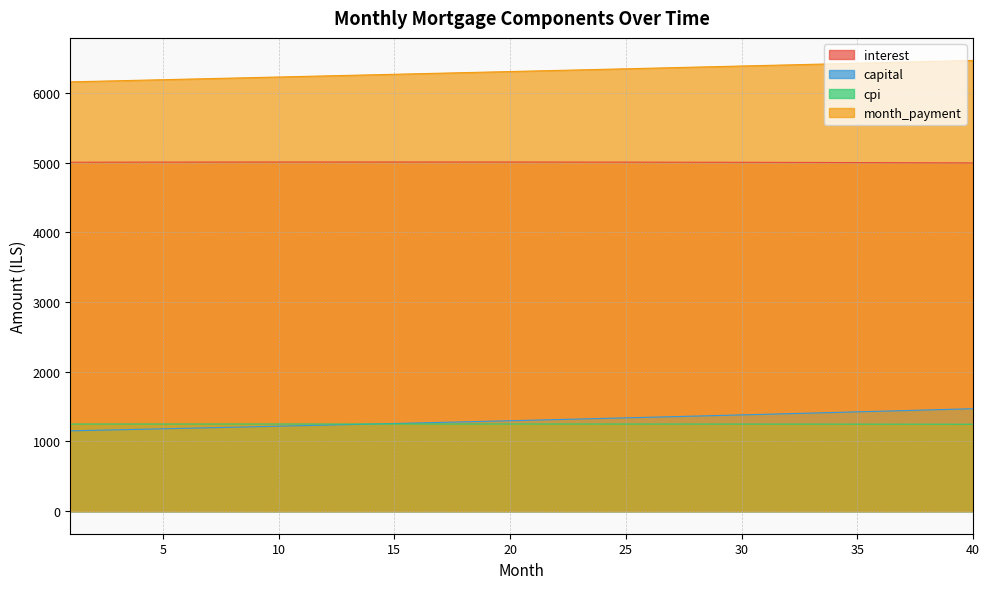

Rank the series by their maximum value, from lowest to highest.

cpi, capital, interest, month_payment